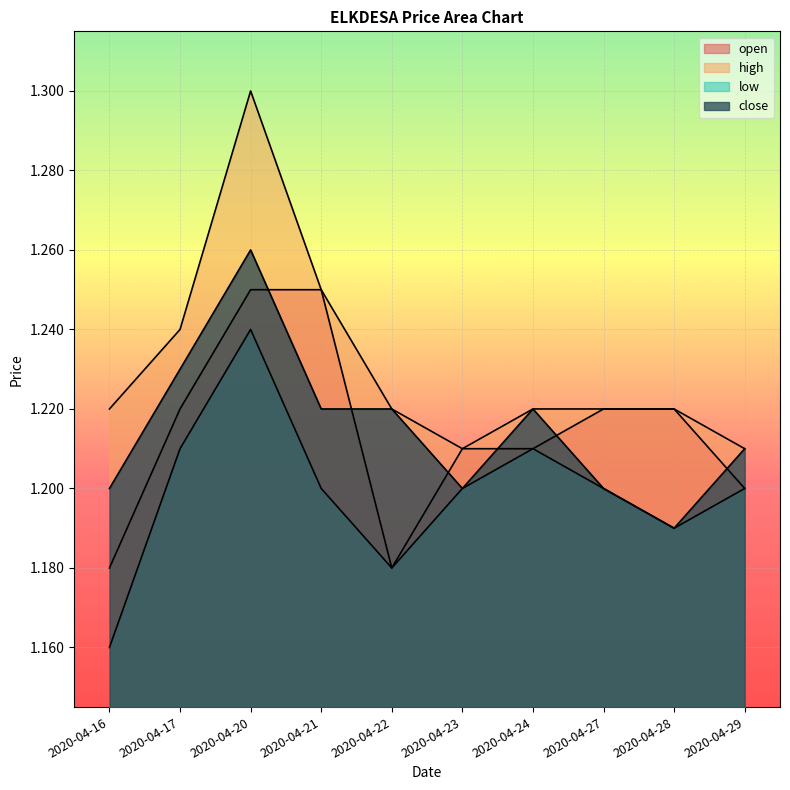

True or false: high and low cross at least once.

False